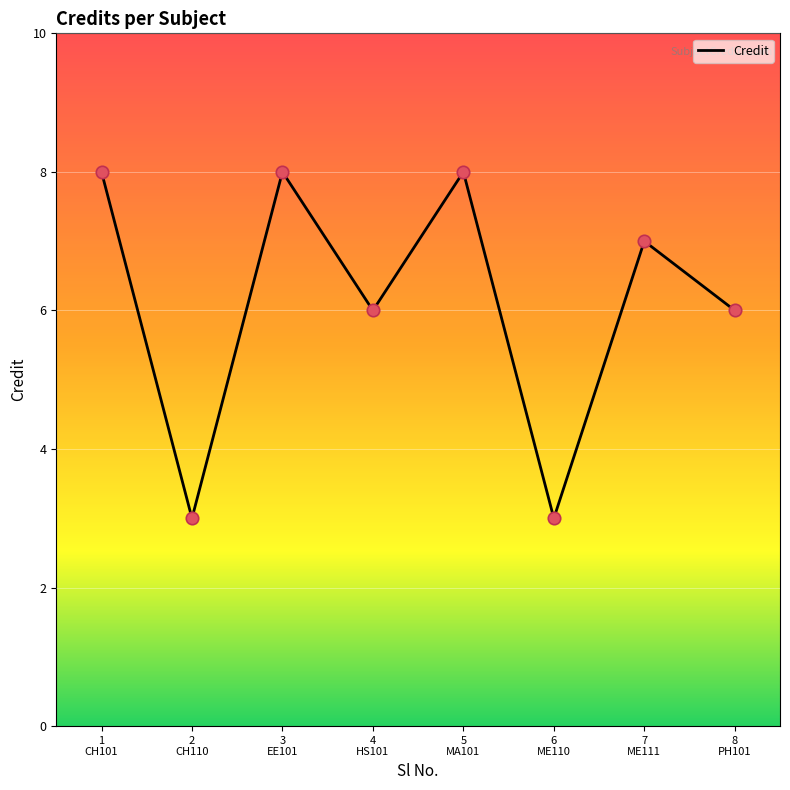

Which has a higher value, 1
CH101 or 6
ME110?

1
CH101